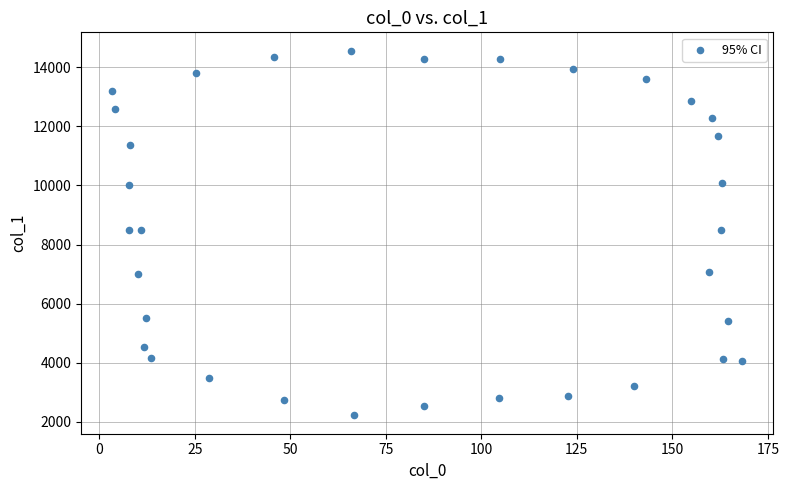

What is the range of Y values (max minus min)?

12363.5